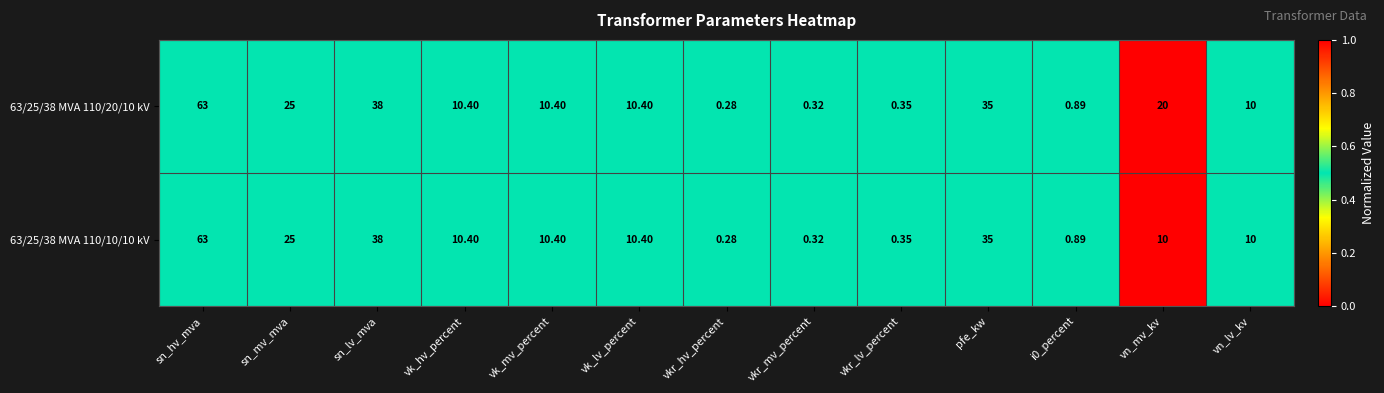

Which category has the lowest value in the 63/25/38 MVA 110/10/10 kV series?

vkr_hv_percent